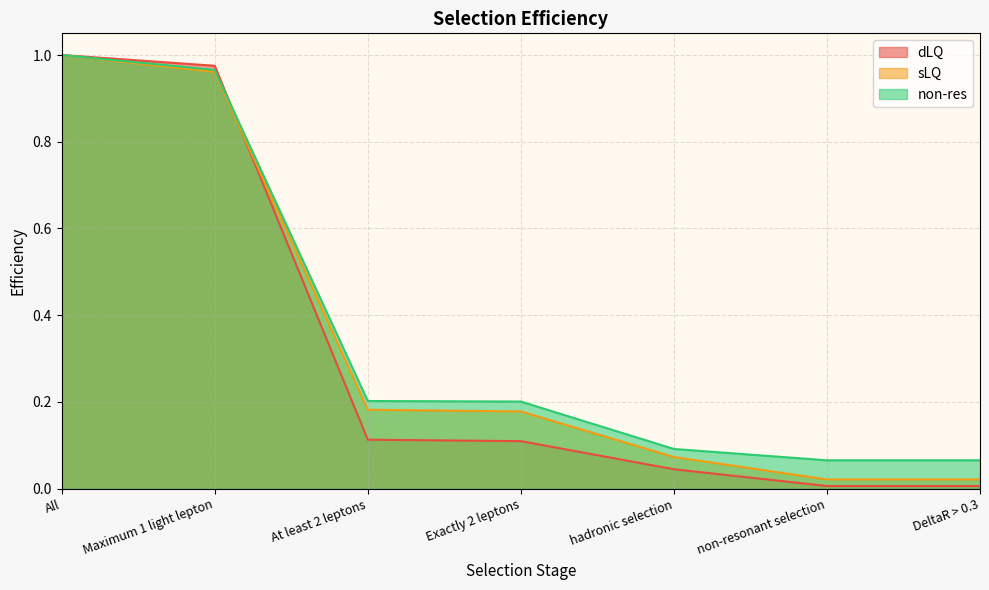

What is the sum of the non-res values at All and DeltaR > 0.3?

1.1